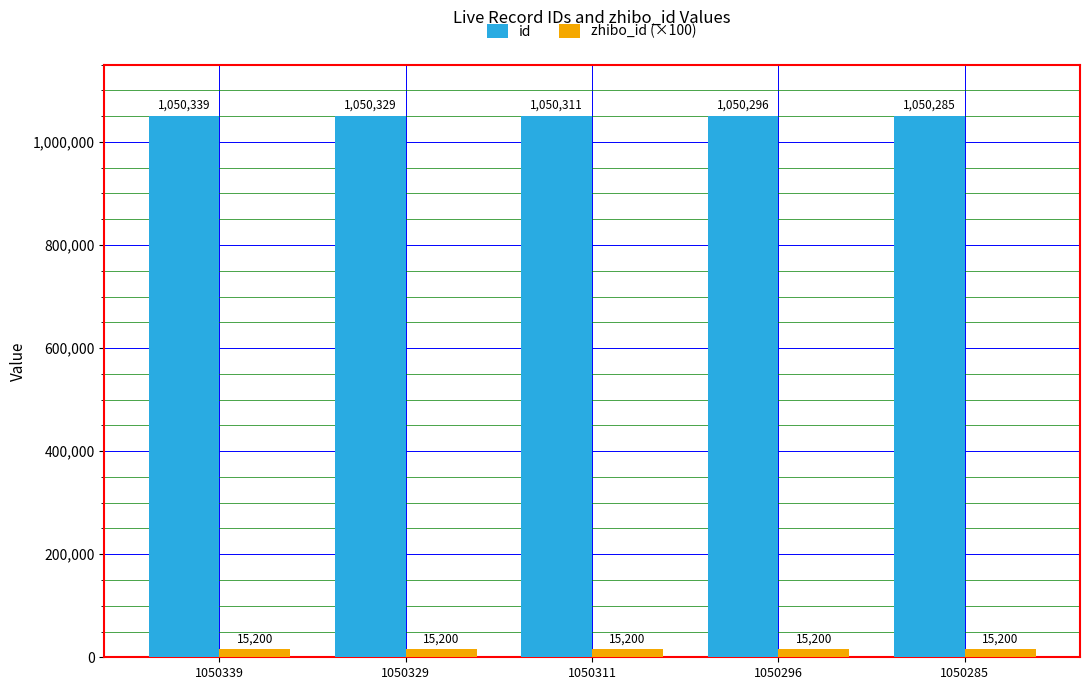

What is the difference between the highest and lowest values at 1050285?

1035085